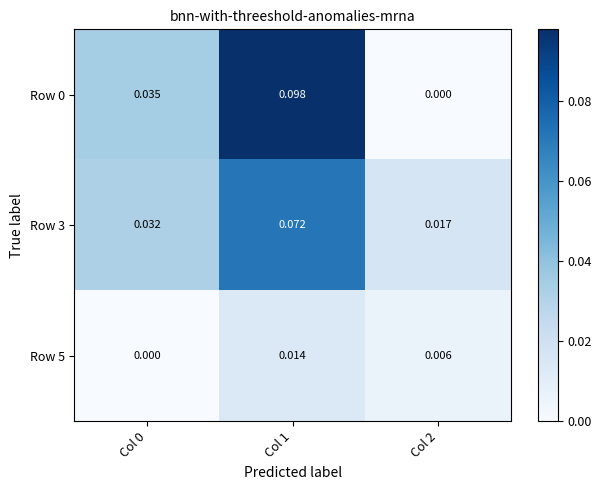

Is the value of Row 0 at Col 1 greater than the value of Row 5 at Col 1?

Yes